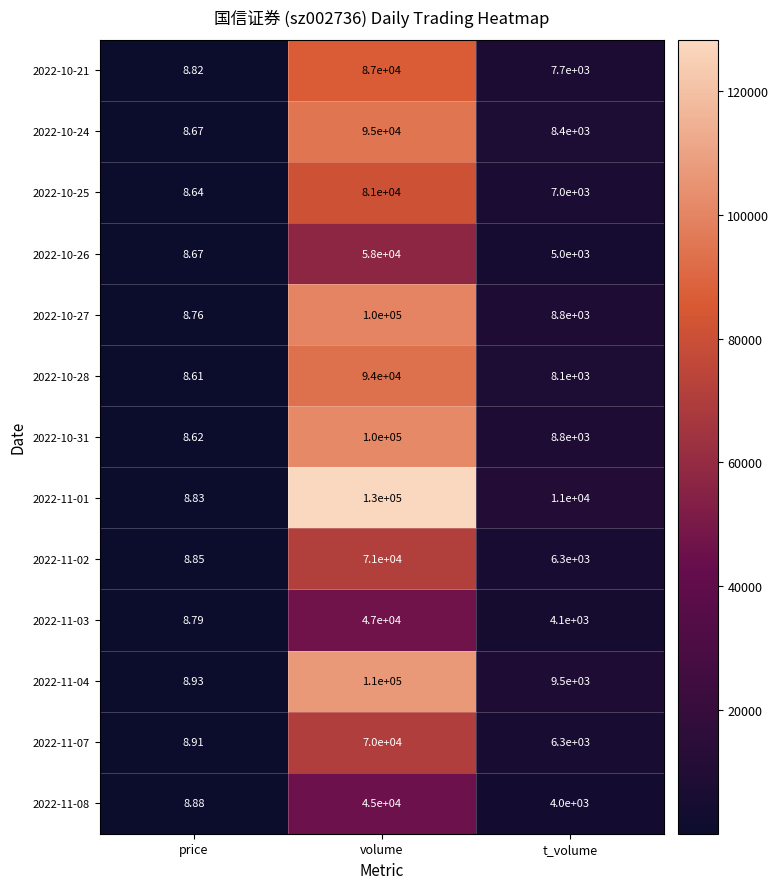

List the labels in order of 2022-10-27 value, largest first.

volume, t_volume, price